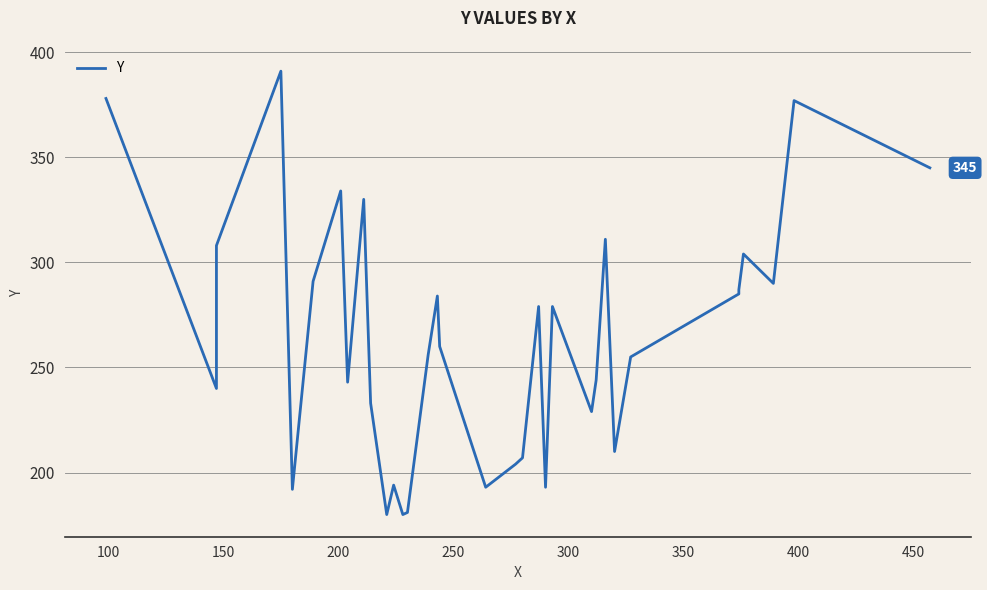

How many distinct data groups are displayed?

1